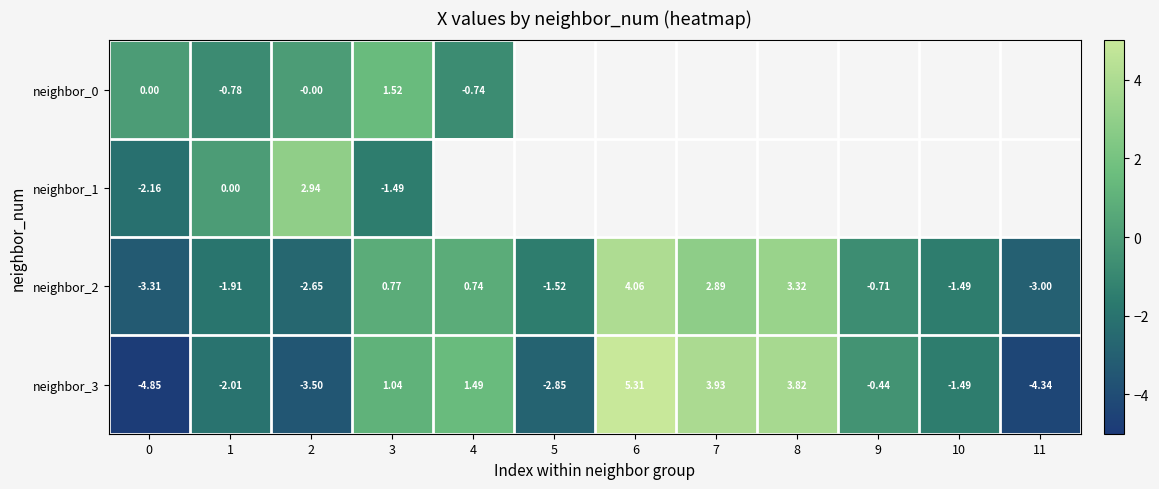

Is it true that neighbor_3 equals 5.3 at 6?

True